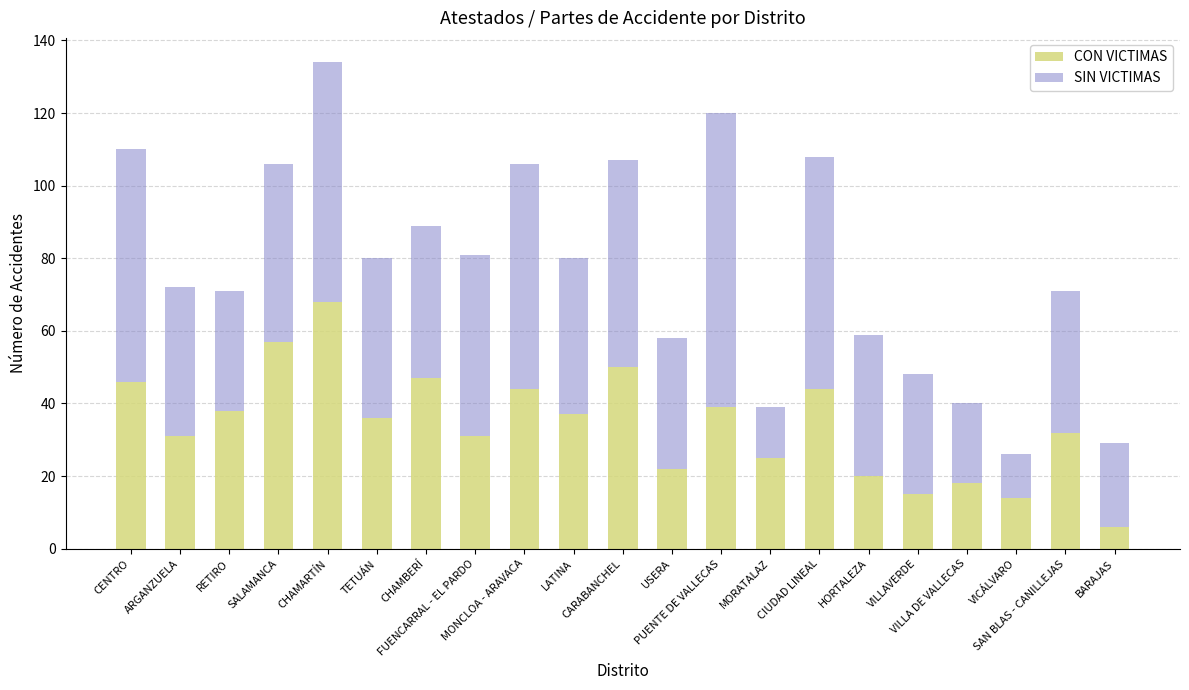

What is the difference between the maximum and minimum values in the CON VICTIMAS series?

62